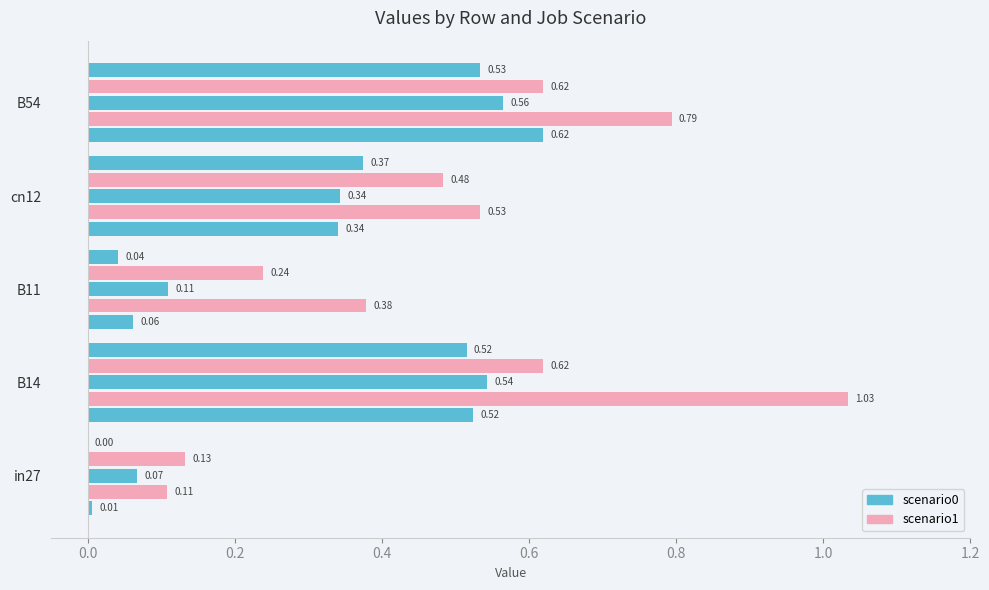

How many data points does each series have?

5